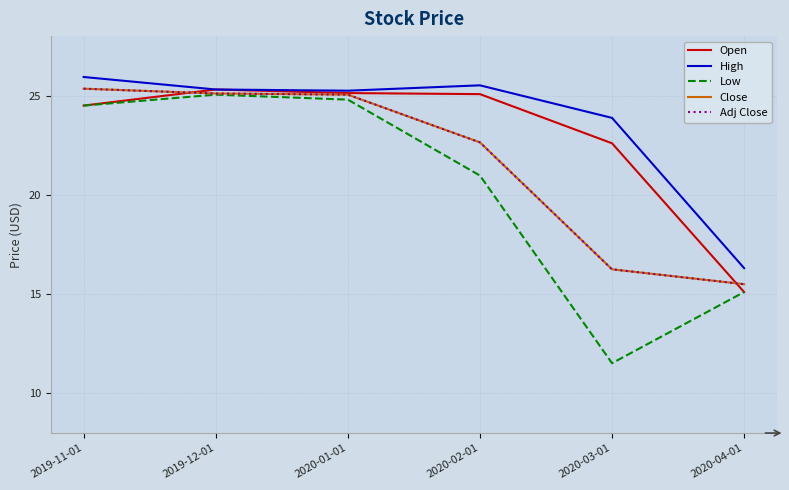

Reading left to right, transcribe all the data shown in this chart.

Open: 24.5	25.3	25.1	25.1	22.6	15.1
High: 25.9	25.3	25.2	25.5	23.9	16.3
Low: 24.5	25.0	24.8	21.0	11.5	15.1
Close: 25.4	25.1	25.0	22.6	16.2	15.5
Adj Close: 25.4	25.1	25.0	22.6	16.2	15.5